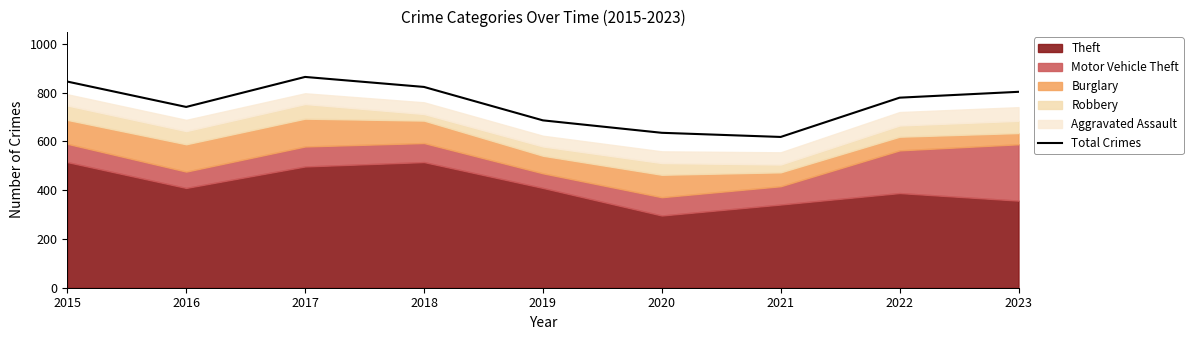

Approximately how many times larger is the value at 2022 compared to 2018?

0.9